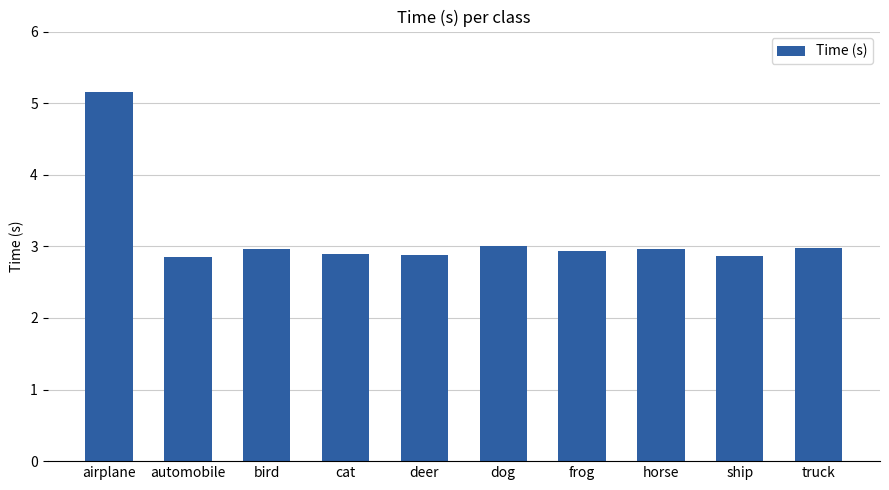

How many categories are shown in the chart?

10